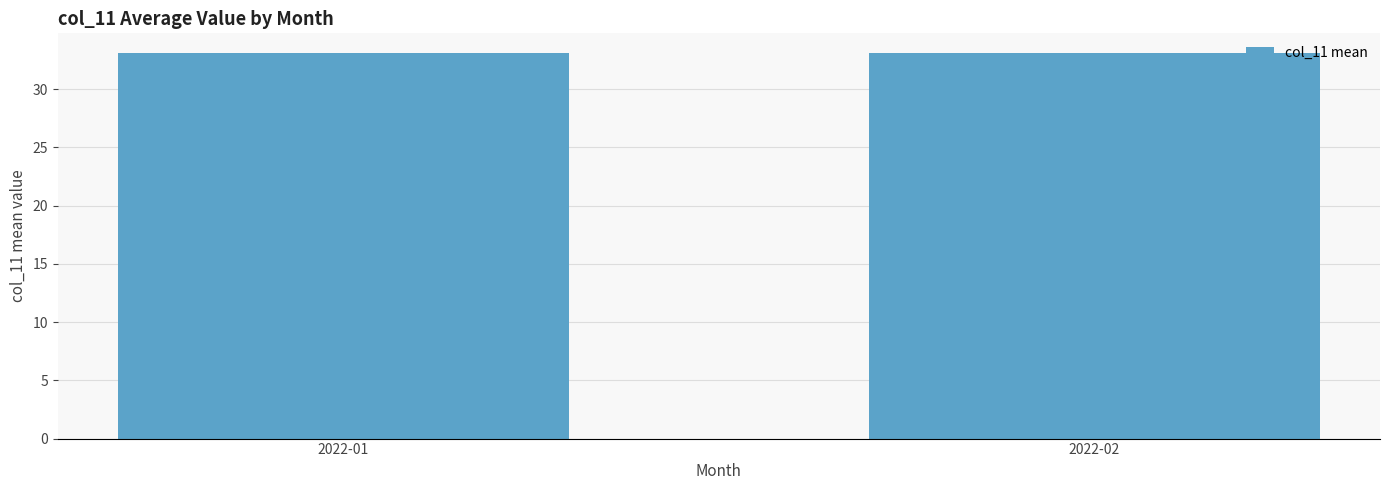

Reading left to right, list all the values displayed in this chart.

33.1	33.1